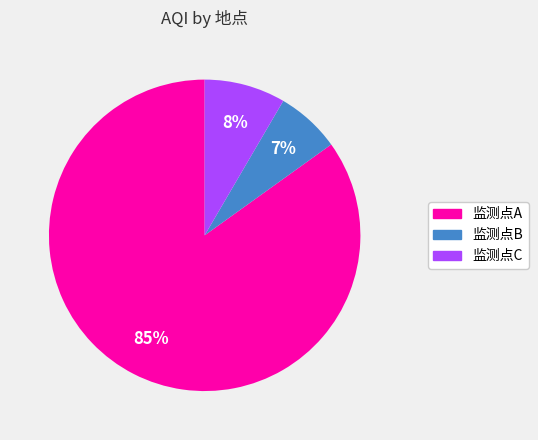

To the nearest percent, what is the difference between the largest and smallest slice percentages?

78%